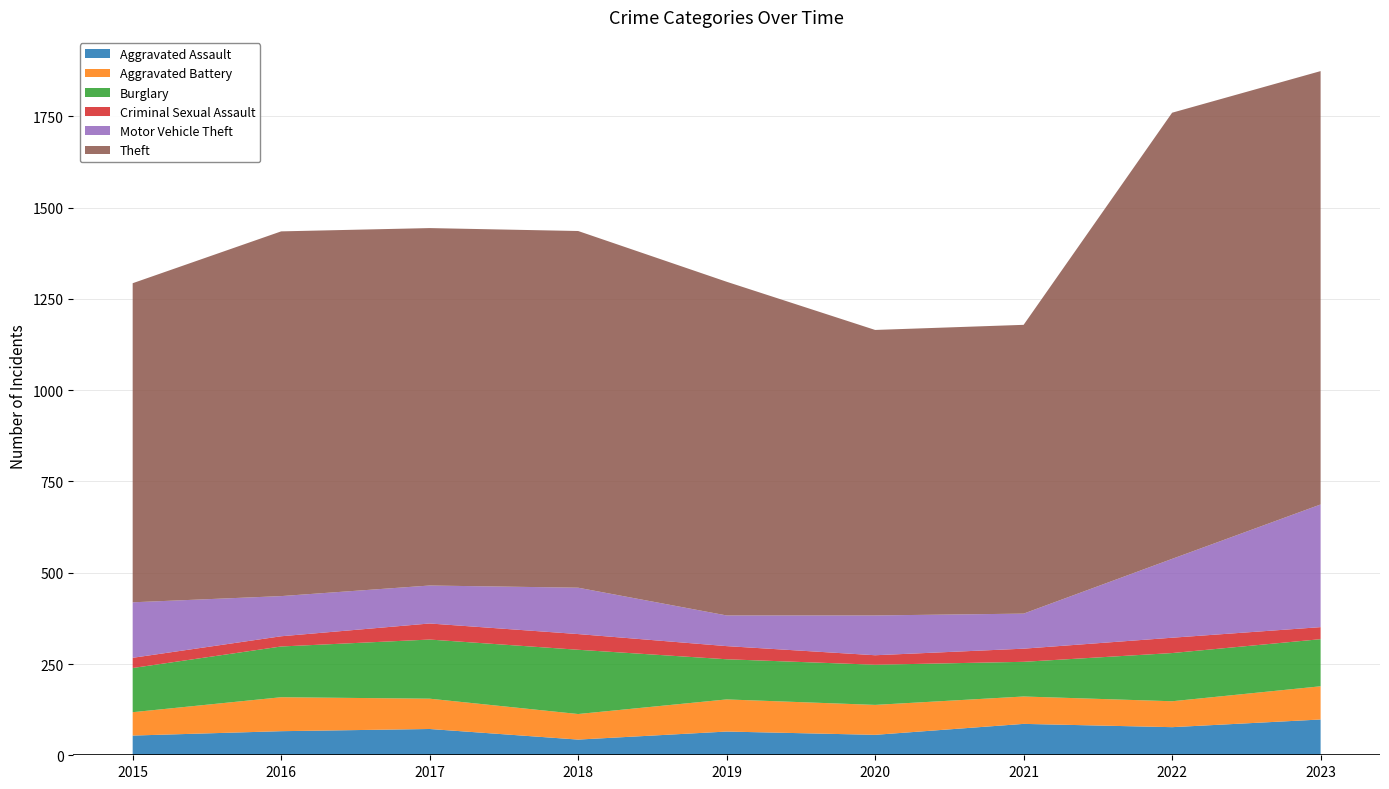

Reading left to right, list all the values displayed in this chart.

Aggravated Assault: 2015=54	2016=66	2017=72	2018=43	2019=65	2020=56	2021=86	2022=77	2023=98
Aggravated Battery: 2015=64	2016=93	2017=83	2018=70	2019=88	2020=82	2021=75	2022=71	2023=91
Burglary: 2015=121	2016=139	2017=162	2018=176	2019=110	2020=110	2021=95	2022=132	2023=129
Criminal Sexual Assault: 2015=28	2016=28	2017=44	2018=43	2019=36	2020=26	2021=36	2022=42	2023=33
Motor Vehicle Theft: 2015=152	2016=110	2017=104	2018=127	2019=84	2020=109	2021=96	2022=216	2023=336
Theft: 2015=874	2016=999	2017=979	2018=977	2019=914	2020=782	2021=791	2022=1222	2023=1187